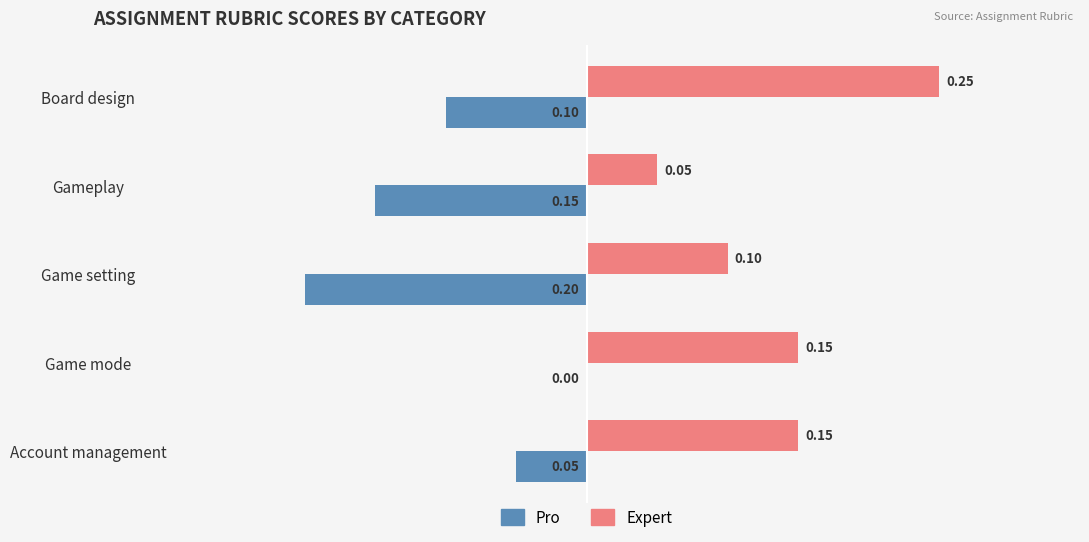

Is the value of Pro at Account management greater than the value of Expert at Board design?

No